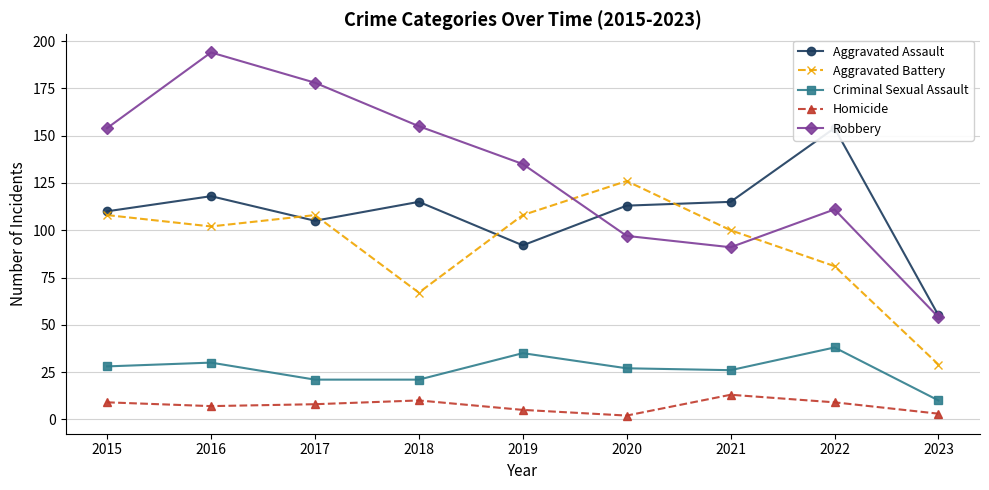

True or false: Criminal Sexual Assault and Aggravated Assault intersect in this chart.

False